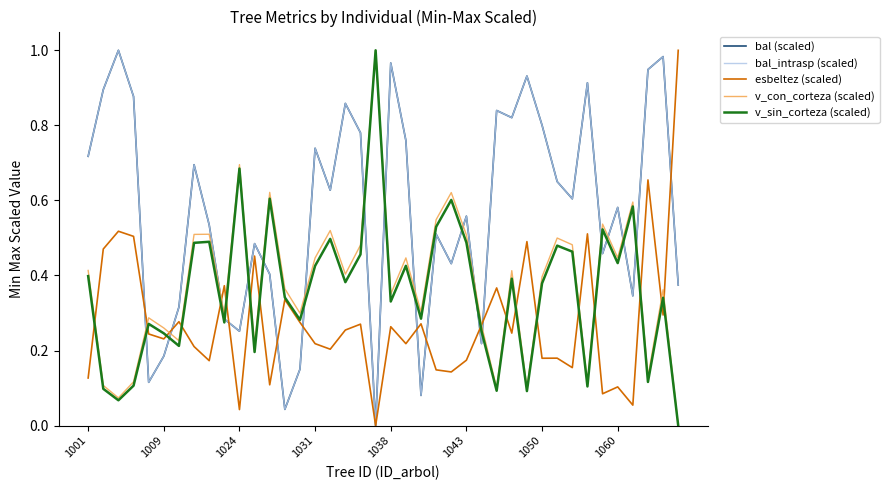

True or false: esbeltez (scaled) and v_sin_corteza (scaled) intersect in this chart.

True